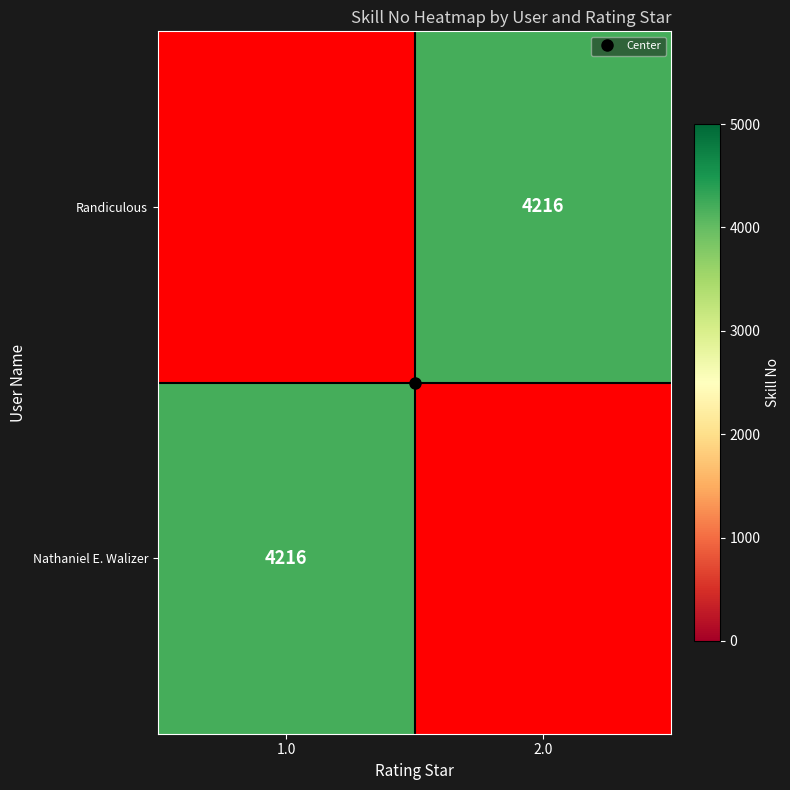

Which label corresponds to the smallest value in the chart?

2.0